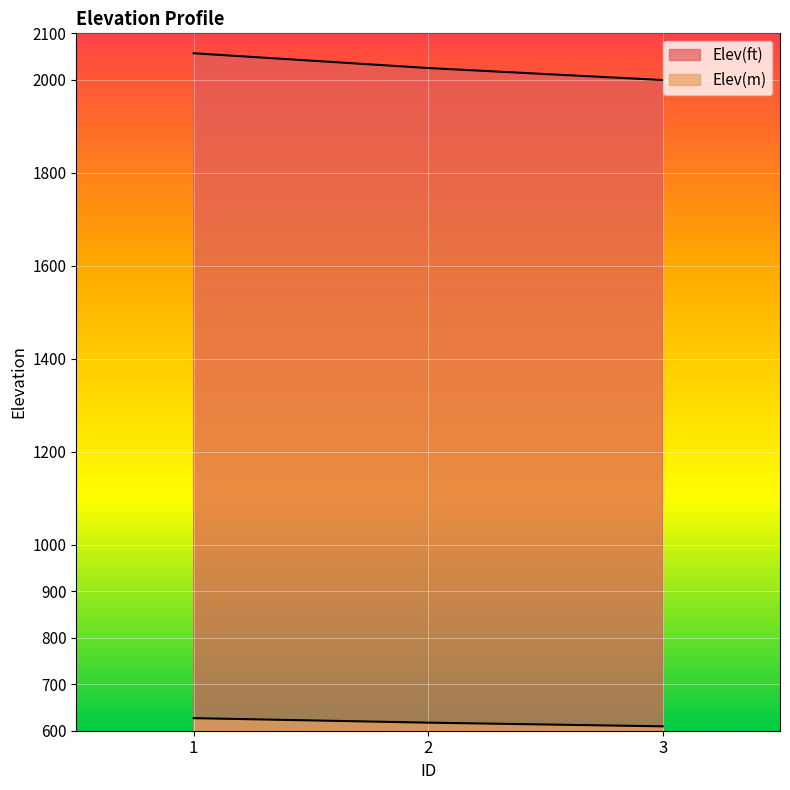

Which has a higher value, 1 or 3?

1